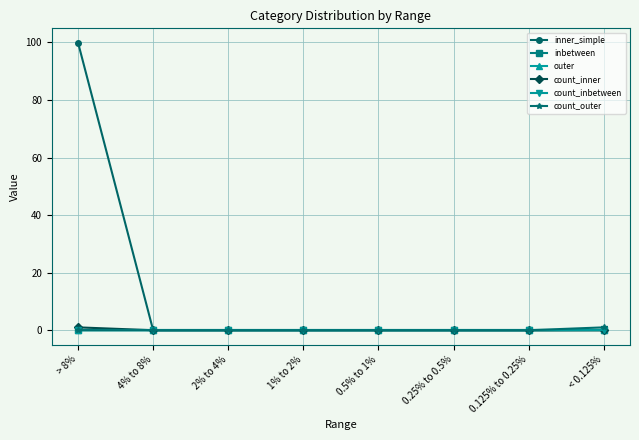

What position from the right is 4% to 8%?

7